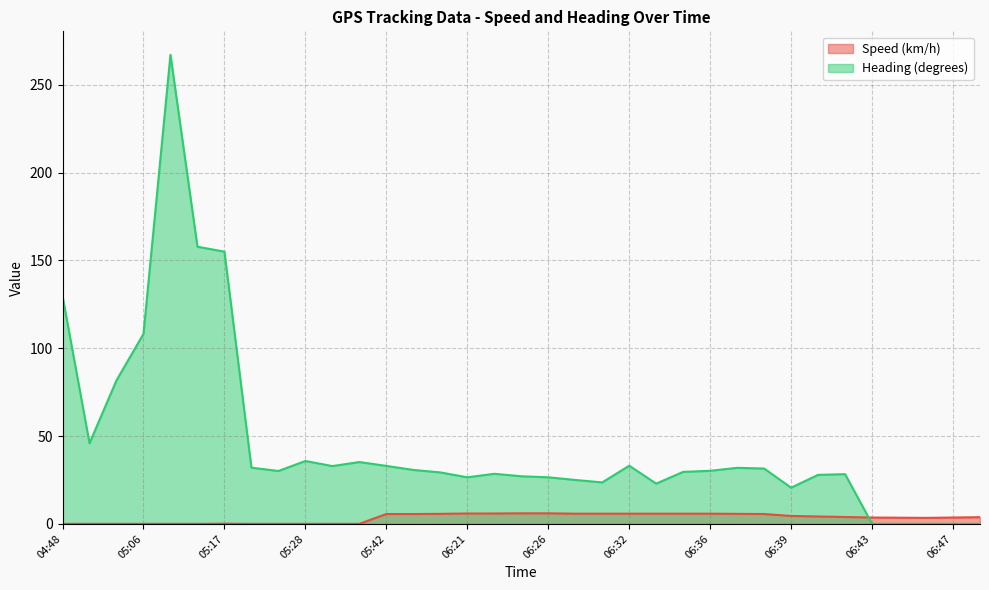

How many categories are shown in the chart?

35